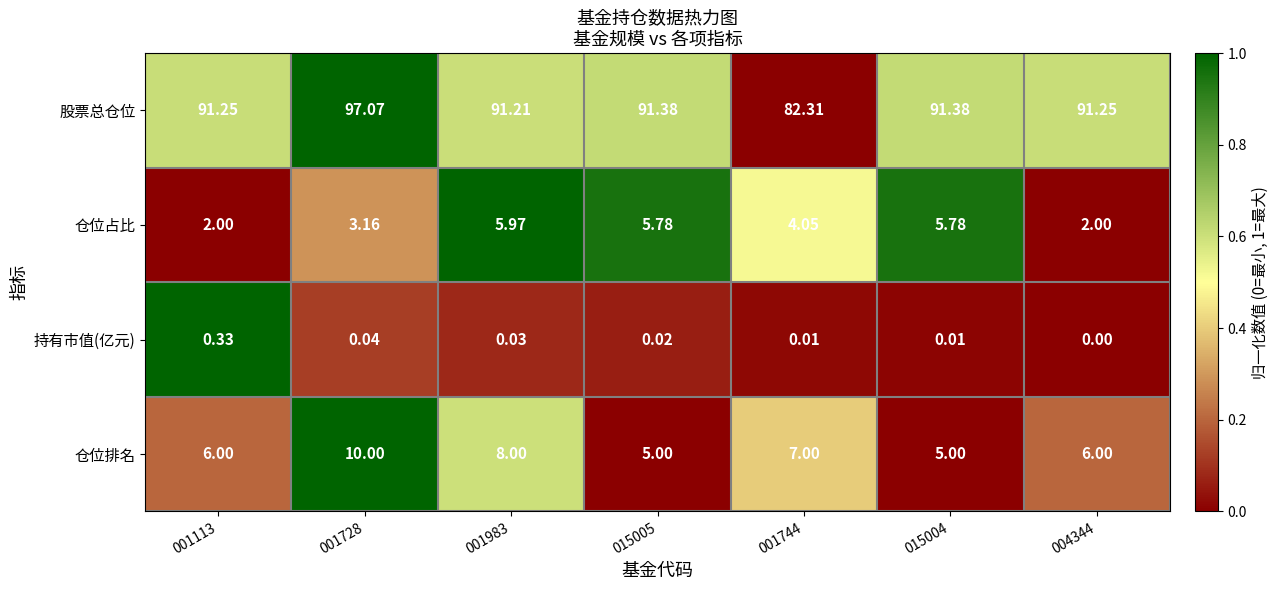

What is the difference between the highest and lowest values at 001744?

82.3